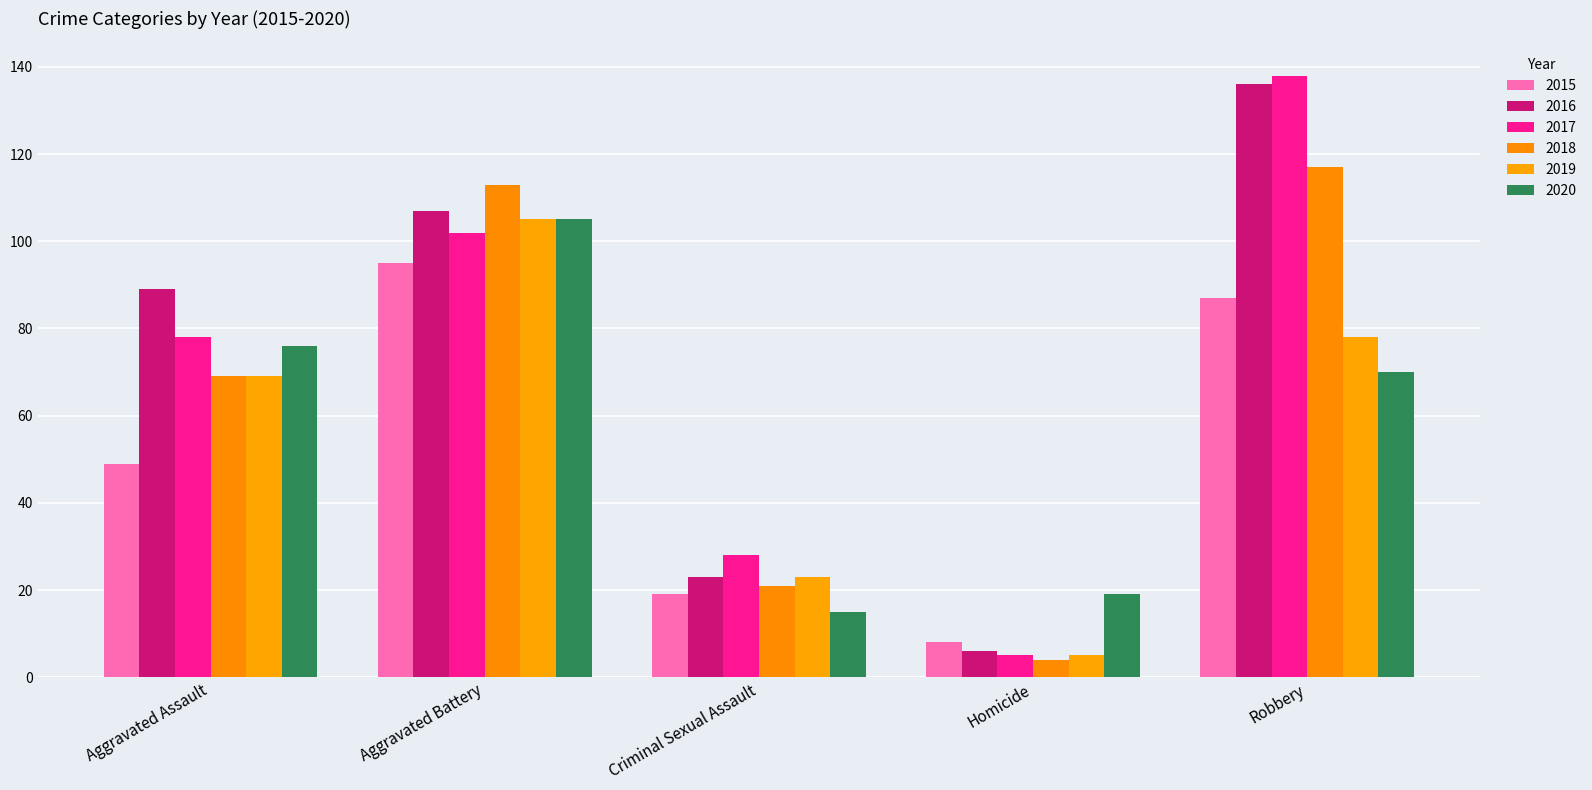

List the series in order of their peak value, lowest first.

2015, 2019, 2020, 2018, 2016, 2017